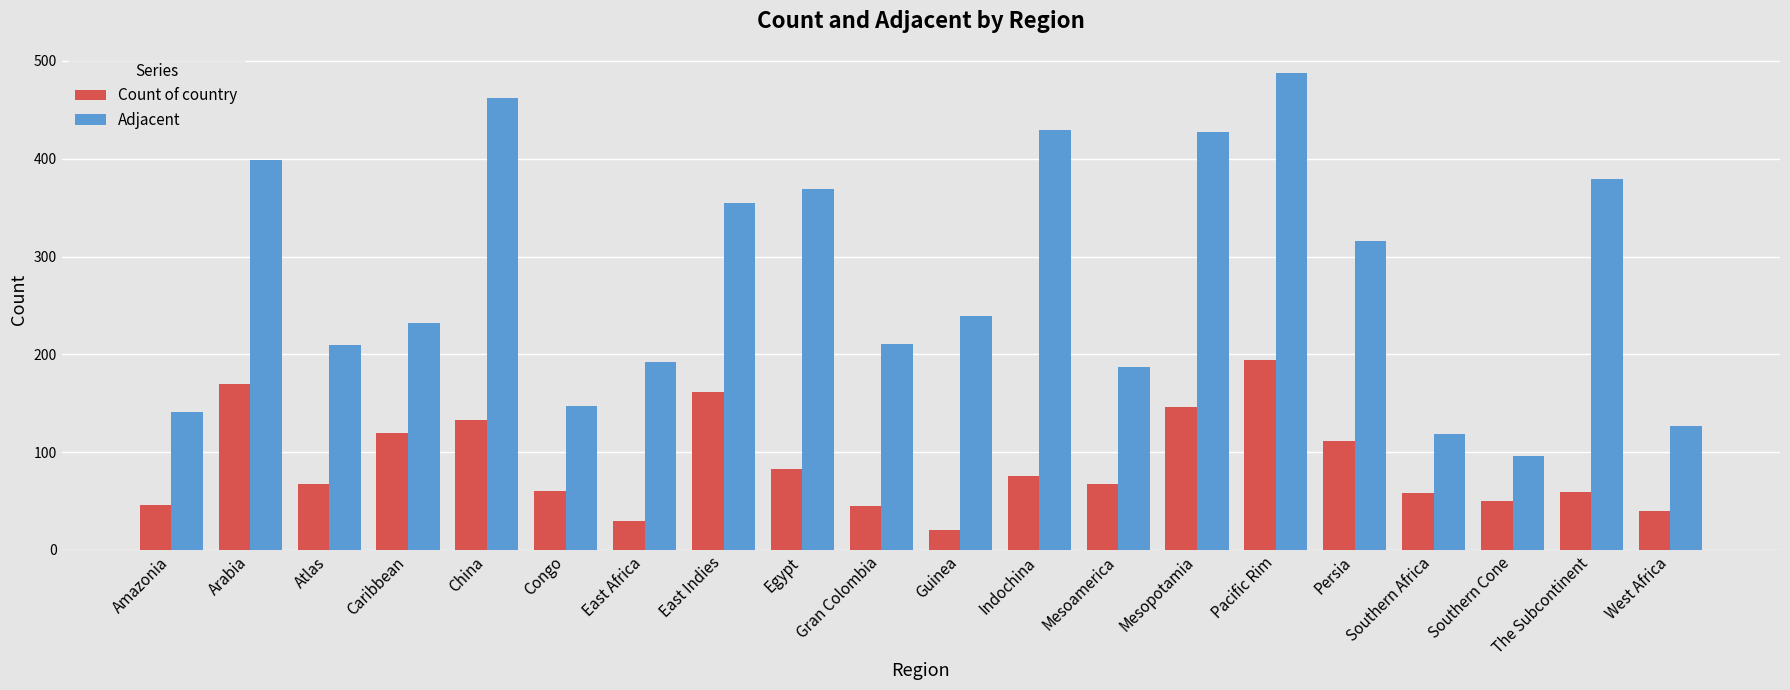

Rank the series by their average value, from highest to lowest.

Adjacent, Count of country